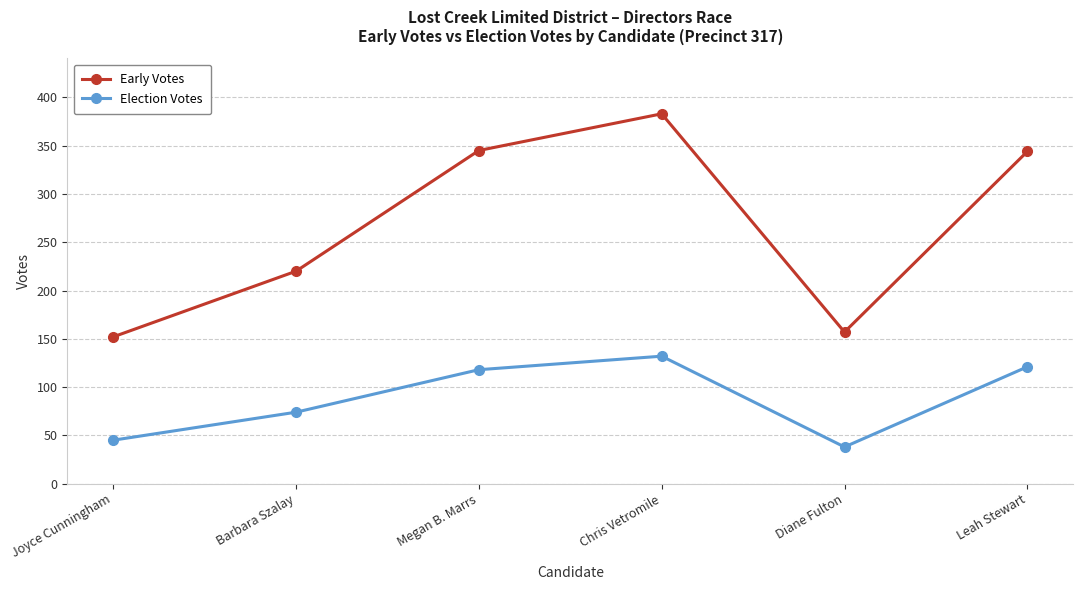

At Megan B. Marrs, list the series in order from largest to smallest.

Early Votes, Election Votes